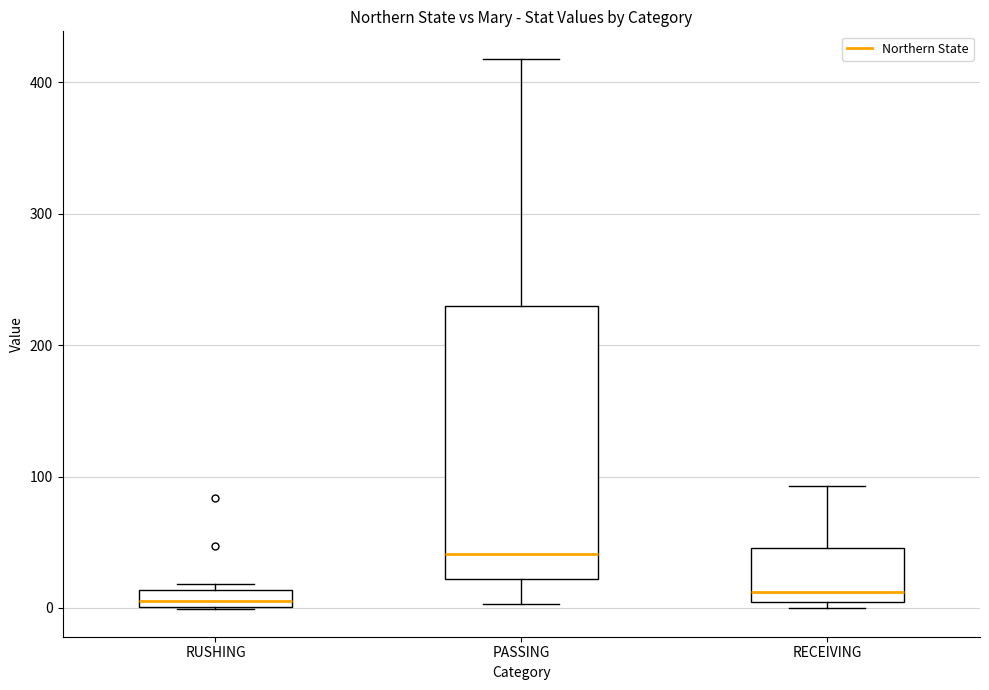

Where is the lower edge of the box for RUSHING on the y-axis? The values are not printed on the chart, so give them approximately, as read against the axis.

0